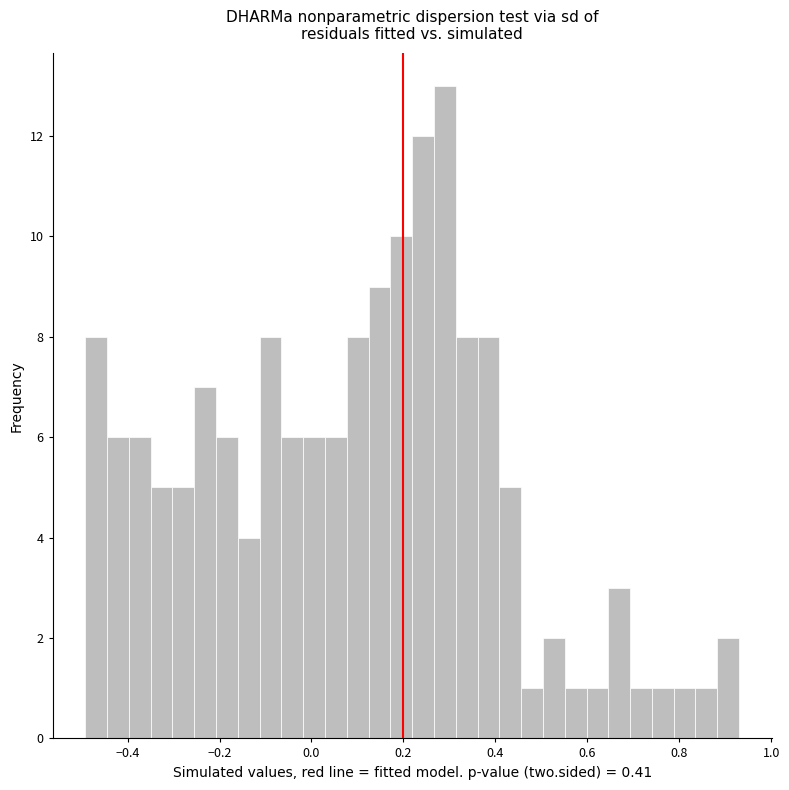

Around what value on the x-axis is the tallest bar? Give the approximate position of its centre, as read against the axis.

0.30